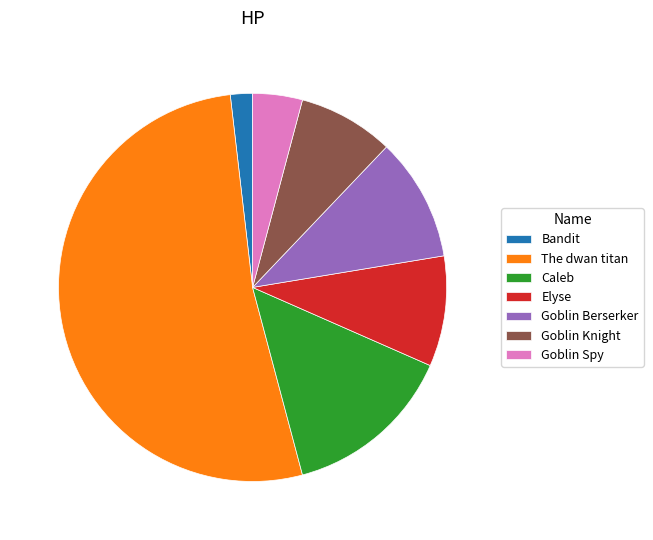

What is the largest slice in the pie chart?

The dwan titan